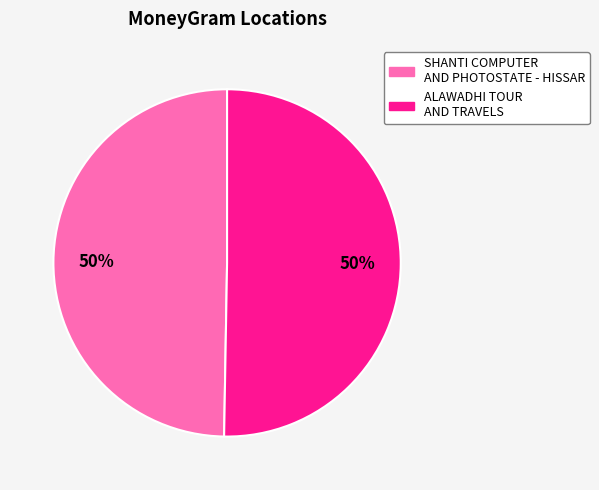

To the nearest percent, what is the combined percentage of SHANTI COMPUTER AND PHOTOSTATE - HISSAR and ALAWADHI TOUR AND TRAVELS?

100%